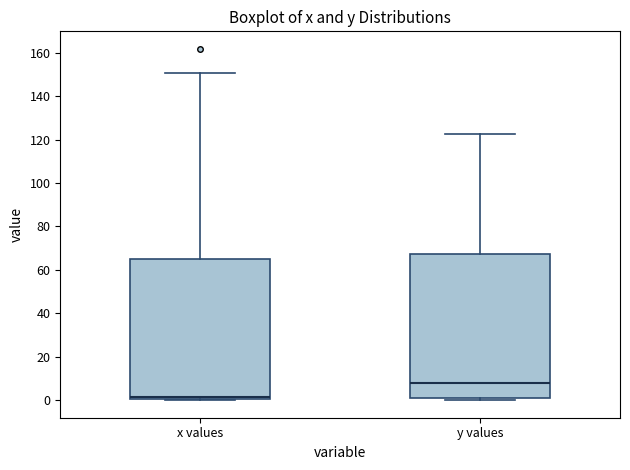

Reading left to right, transcribe this box plot: for each box, give where its median line is, the range the box spans, and where its two whiskers end, as read against the y-axis. The values are not printed on the chart, so give them approximately, as read against the axis.

x values: median 2, box 0 to 66, whiskers 0 to 150
y values: median 8, box 2 to 68, whiskers 0 to 122